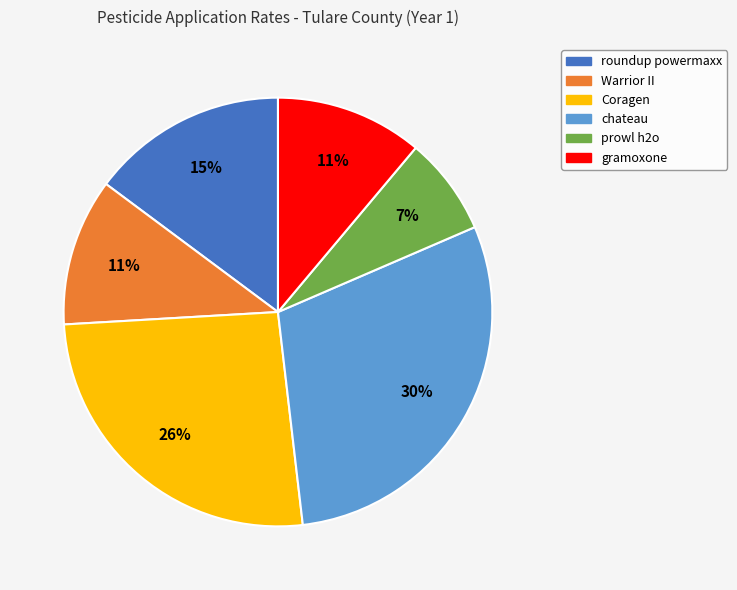

Does Warrior II represent more than half of the total?

No